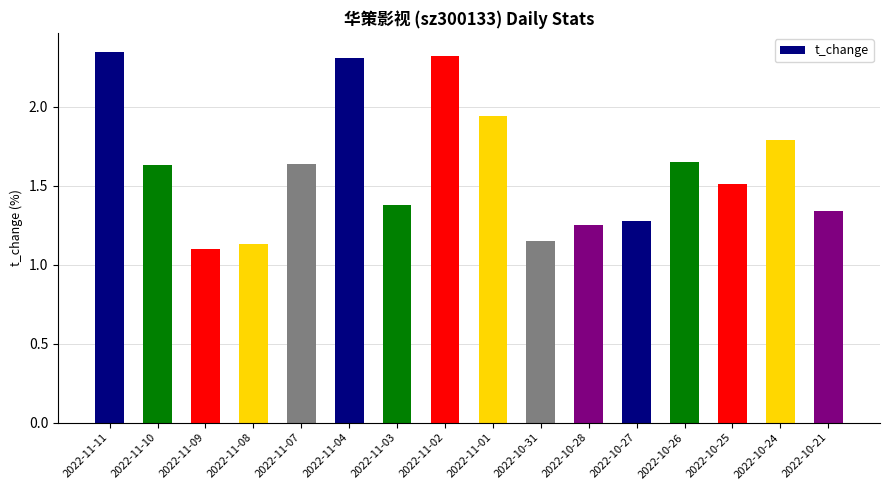

What is the sum of all values?

25.8